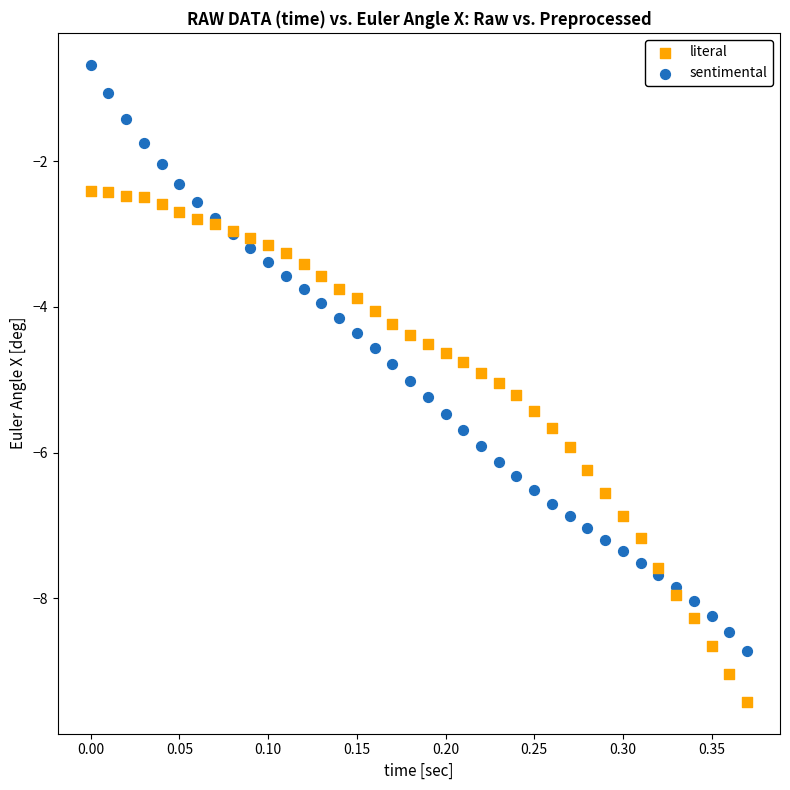

Which series reaches the maximum Y coordinate?

sentimental